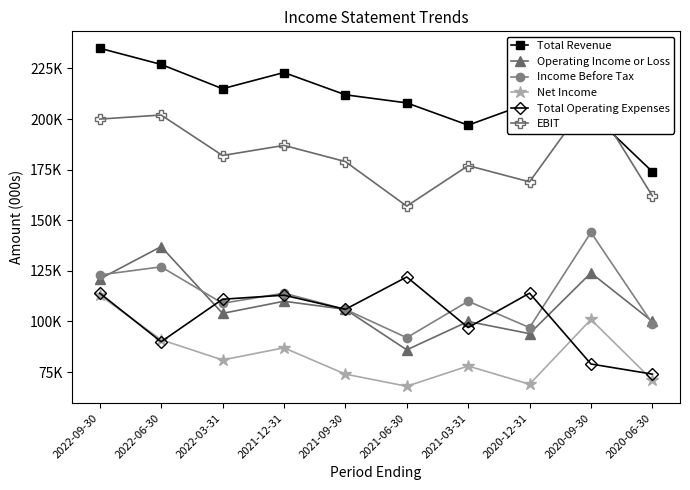

At which label does Total Revenue first exceed 212000?

2022-09-30